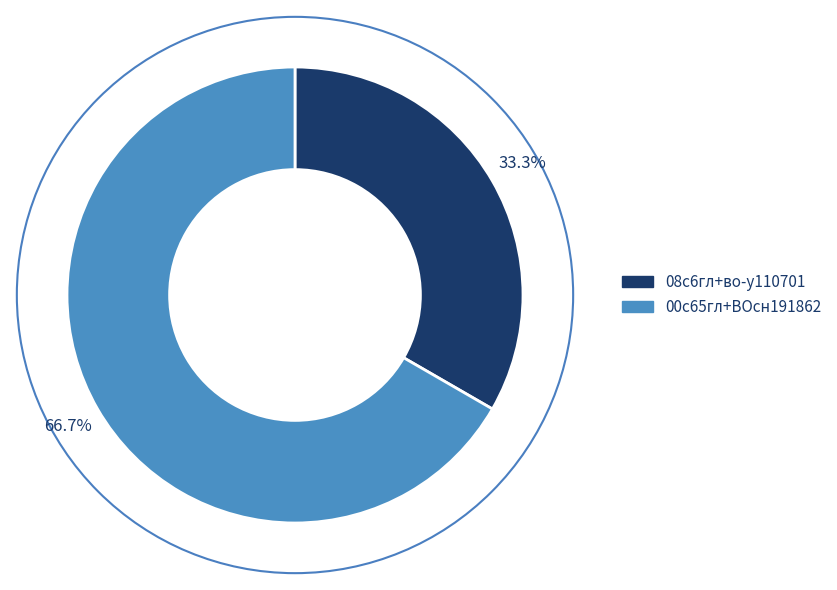

What percentage is NOT represented by 08с6гл+во-у110701?

66.7%